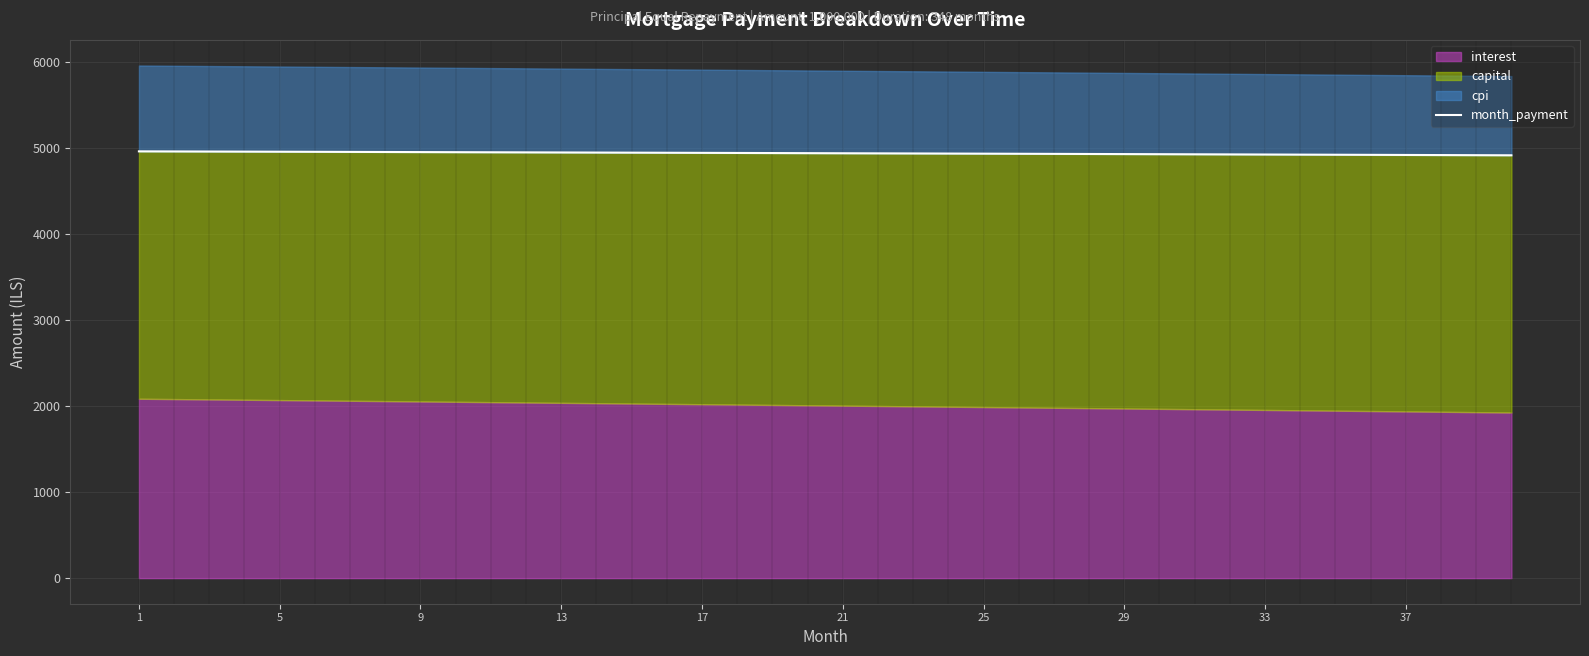

What is the value of the 39th point from the left?

4917.4